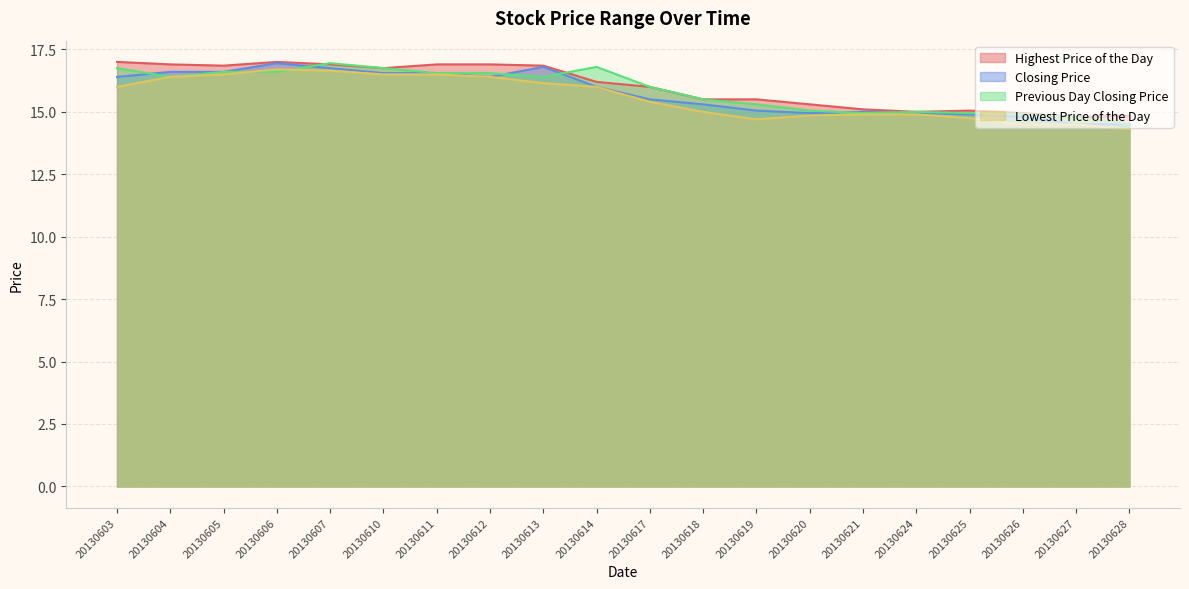

Reading left to right, extract all data points from this chart.

Highest Price of the Day: 20130603=17.0	20130604=16.9	20130605=16.9	20130606=17.0	20130607=16.9	20130610=16.8	20130611=16.9	20130612=16.9	20130613=16.9	20130614=16.2	20130617=16.0	20130618=15.5	20130619=15.5	20130620=15.3	20130621=15.1	20130624=15.0	20130625=15.1	20130626=14.9	20130627=14.8	20130628=14.8
Closing Price: 20130603=16.4	20130604=16.6	20130605=16.6	20130606=16.9	20130607=16.8	20130610=16.6	20130611=16.6	20130612=16.4	20130613=16.8	20130614=16.0	20130617=15.5	20130618=15.3	20130619=15.1	20130620=14.9	20130621=15.0	20130624=14.9	20130625=14.9	20130626=14.8	20130627=14.5	20130628=14.5
Previous Day Closing Price: 20130603=16.8	20130604=16.4	20130605=16.6	20130606=16.6	20130607=16.9	20130610=16.8	20130611=16.6	20130612=16.6	20130613=16.4	20130614=16.8	20130617=16.0	20130618=15.5	20130619=15.3	20130620=15.1	20130621=14.9	20130624=15.0	20130625=14.9	20130626=14.9	20130627=14.8	20130628=14.5
Lowest Price of the Day: 20130603=16.0	20130604=16.4	20130605=16.5	20130606=16.7	20130607=16.6	20130610=16.5	20130611=16.5	20130612=16.4	20130613=16.1	20130614=16.0	20130617=15.4	20130618=15.0	20130619=14.7	20130620=14.8	20130621=14.9	20130624=14.9	20130625=14.8	20130626=14.5	20130627=14.5	20130628=14.3